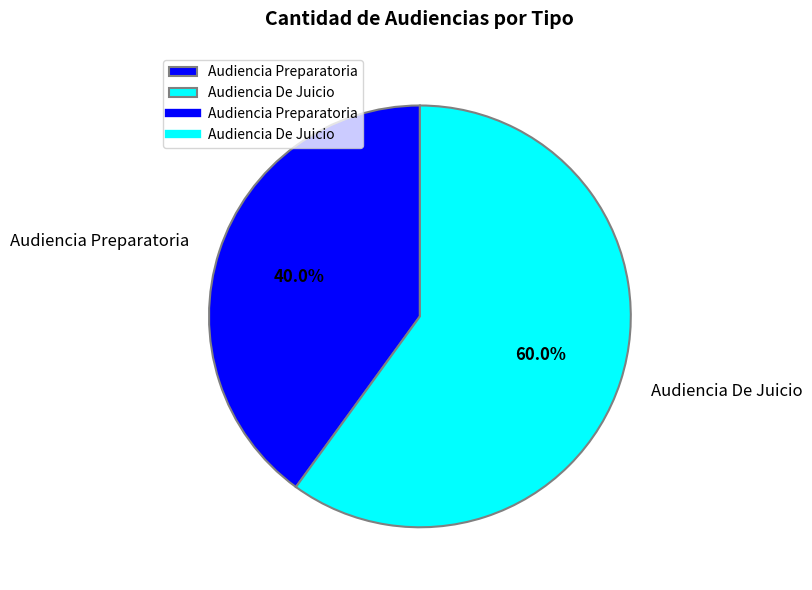

Does any single category account for the majority?

Yes